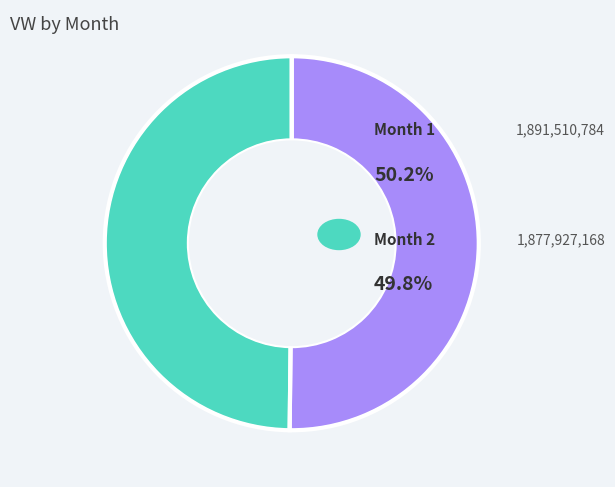

The 2 slice represents 43% of the pie. True or false?

False